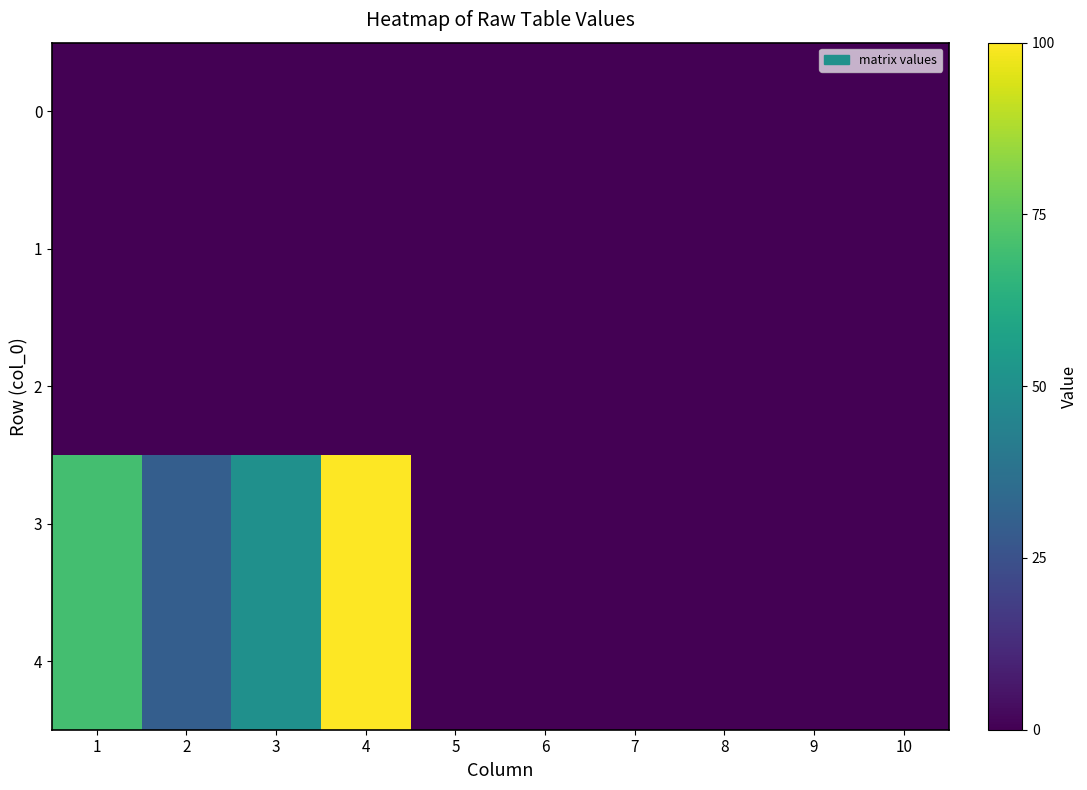

At how many categories does at least one series exceed 17?

4